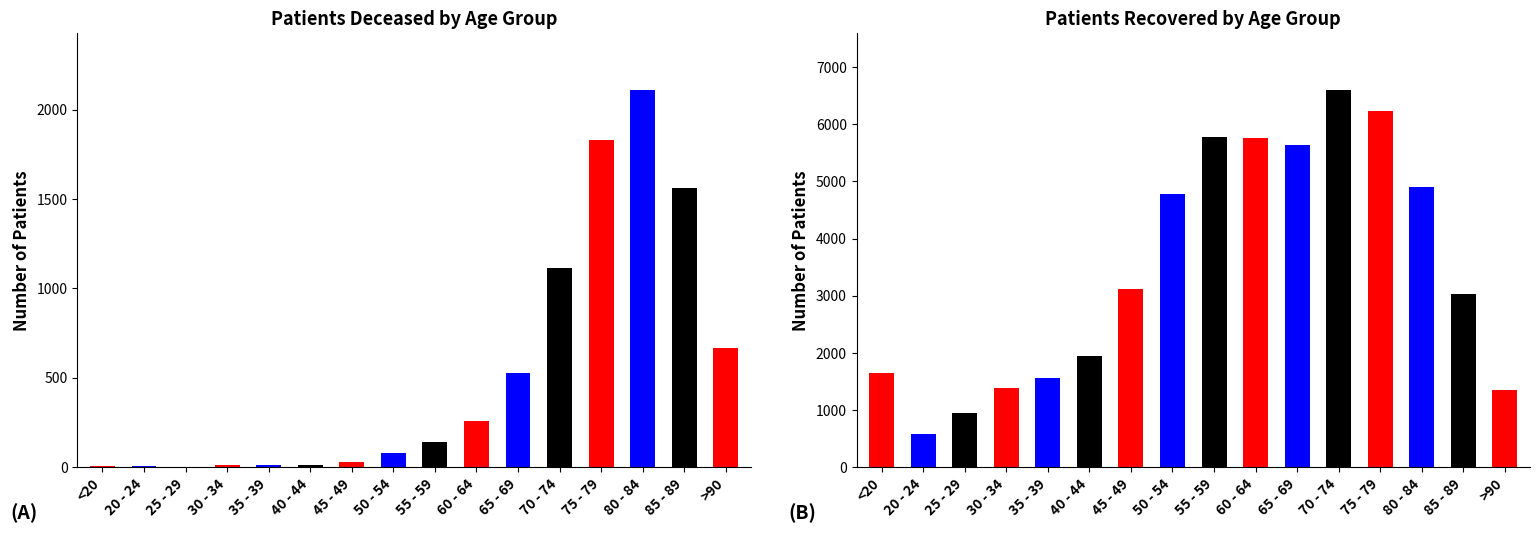

What position from the left is 55 - 59?

9